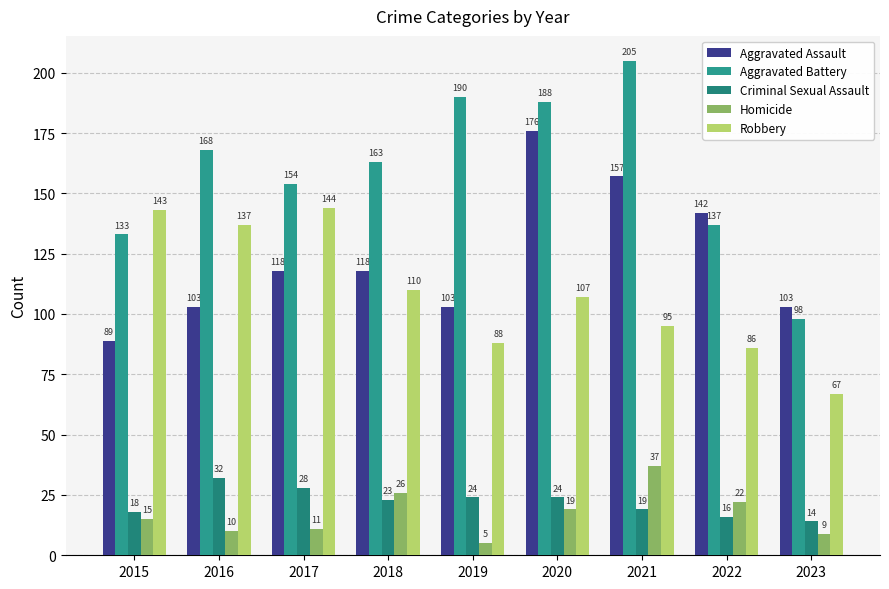

Reading left to right, transcribe all the data shown in this chart.

Aggravated Assault: 89	103	118	118	103	176	157	142	103
Aggravated Battery: 133	168	154	163	190	188	205	137	98
Criminal Sexual Assault: 18	32	28	23	24	24	19	16	14
Homicide: 15	10	11	26	5	19	37	22	9
Robbery: 143	137	144	110	88	107	95	86	67